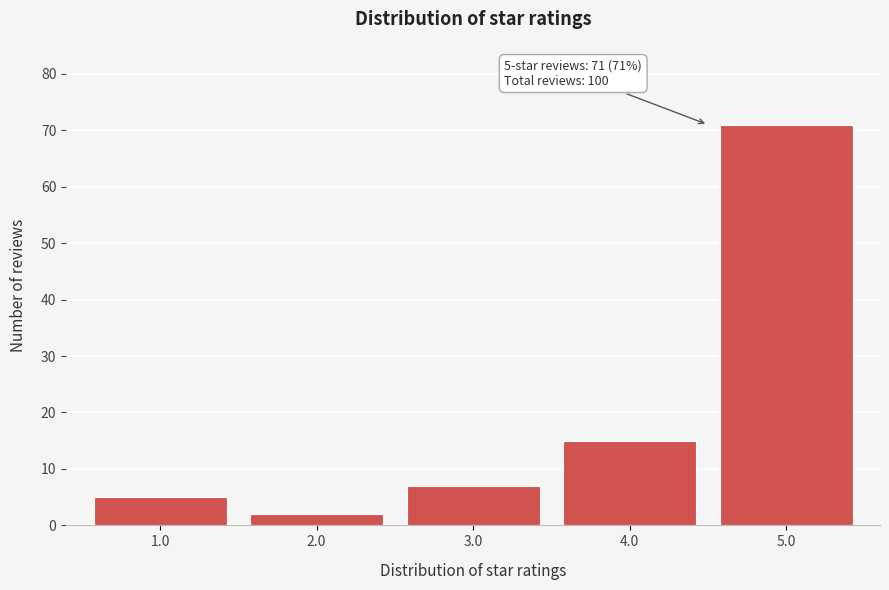

Reading left to right, transcribe all the data shown in this chart.

5	2	7	15	71